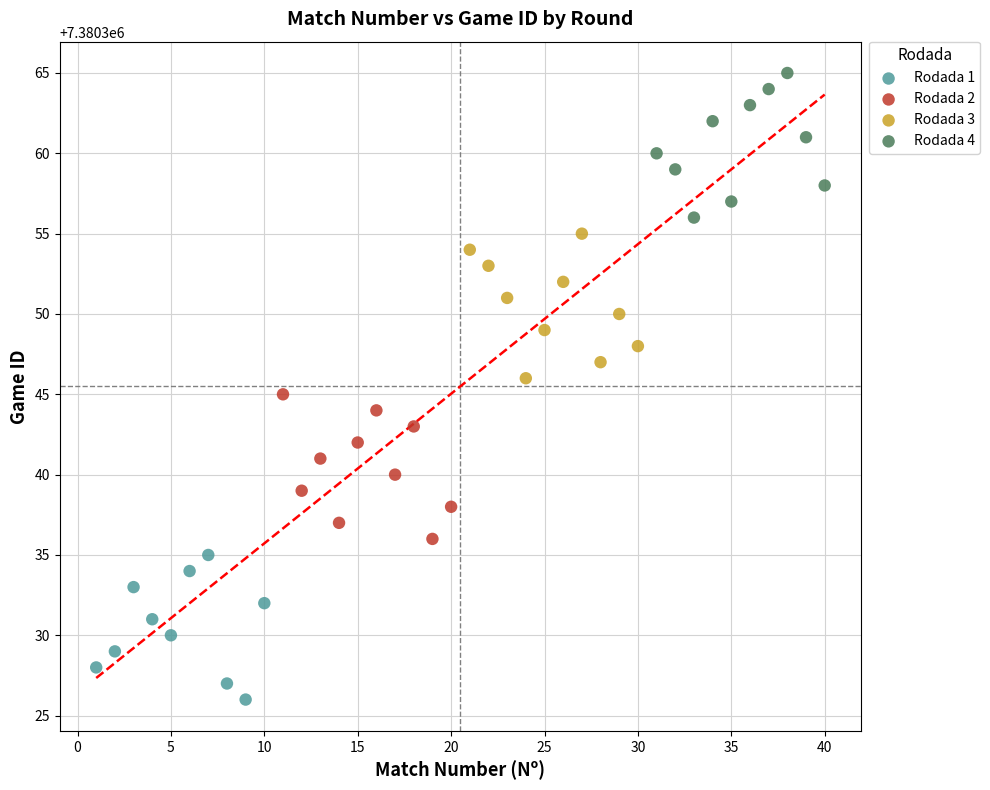

Which series reaches the minimum Y coordinate?

Rodada 1